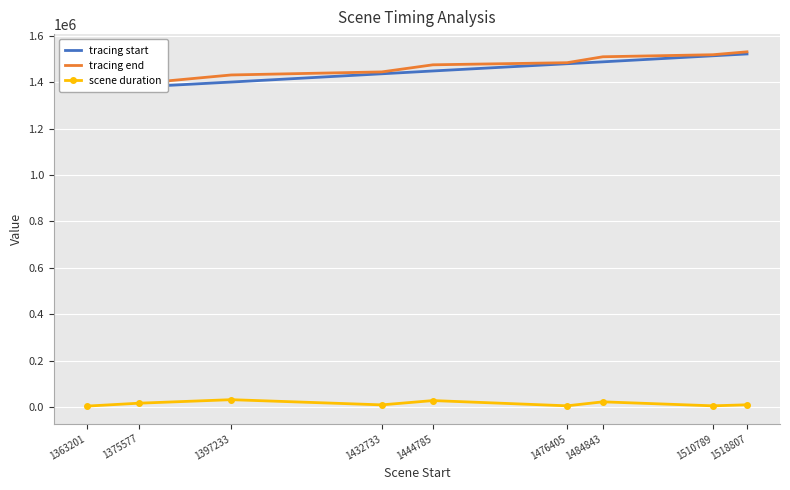

How many categories are shown in the chart?

9